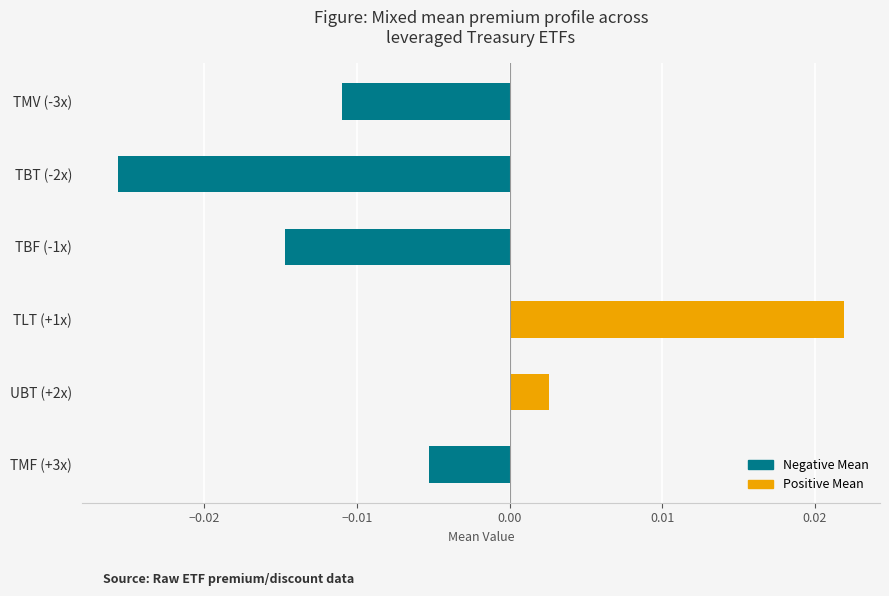

Rank the categories by value from highest to lowest.

TLT (+1x), UBT (+2x), TMF (+3x), TMV (-3x), TBF (-1x), TBT (-2x)